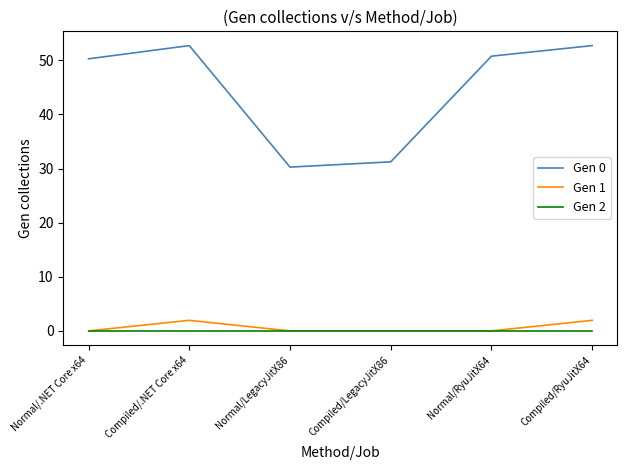

True or false: Gen 0 and Gen 2 cross at least once.

False